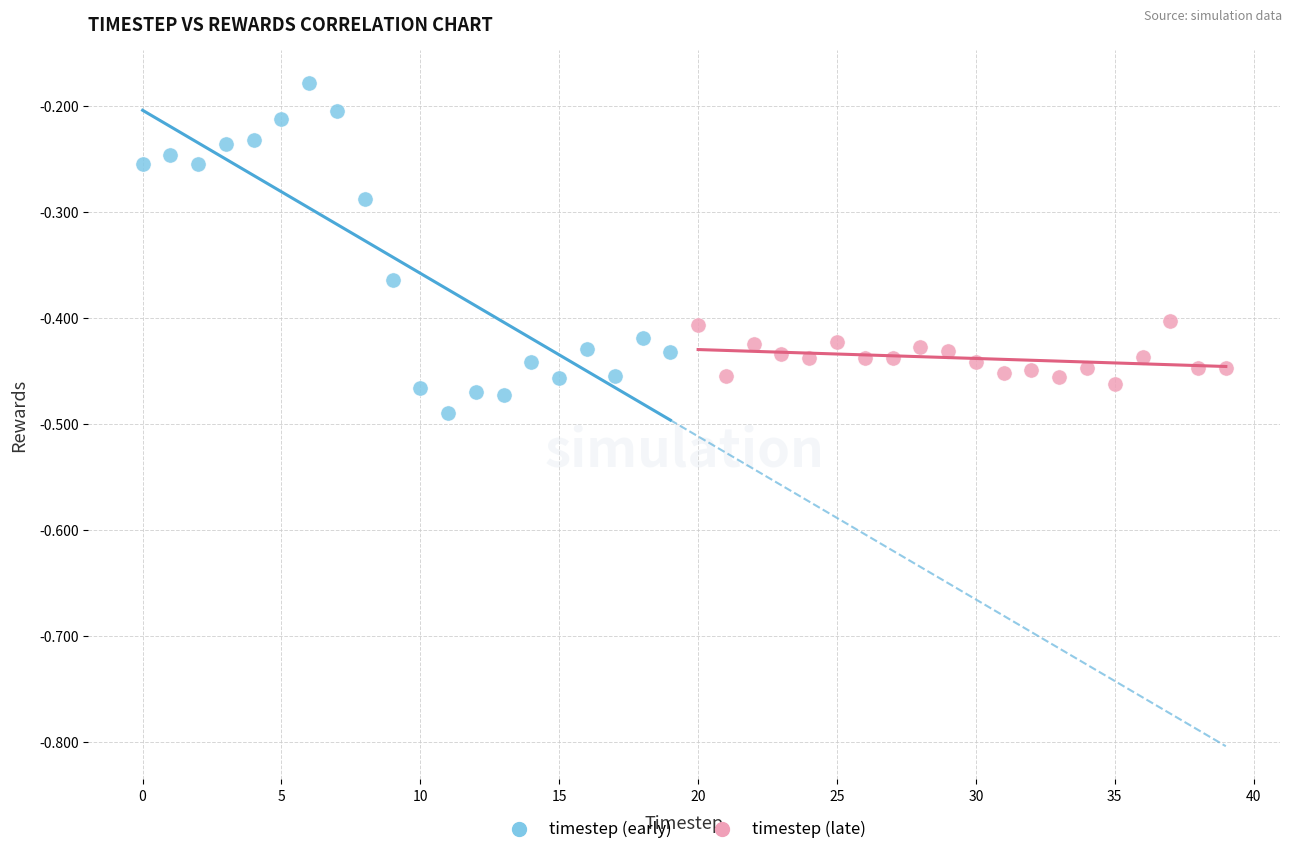

Which series has the largest Y range (max minus min)?

timestep (early)